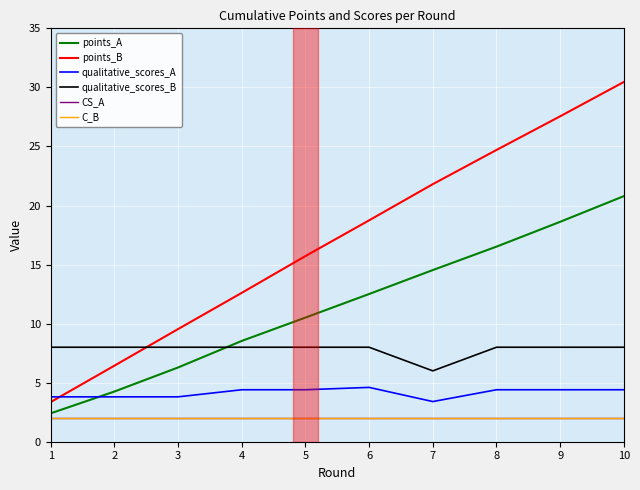

The value of qualitative_scores_A at 4 is 4.4. True or false?

True